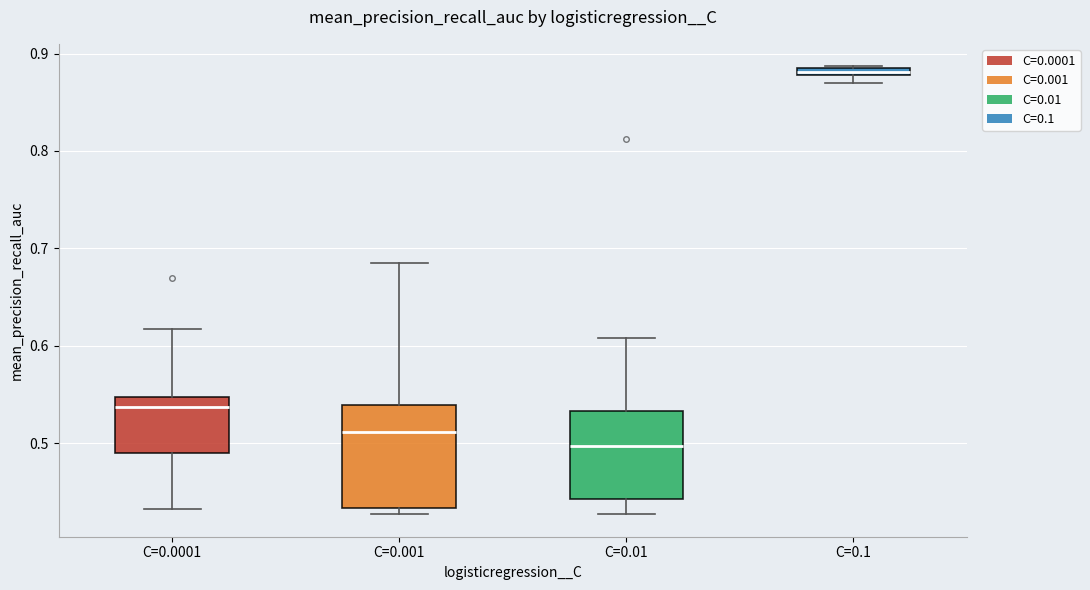

Which box's median line is the lowest?

C=0.01